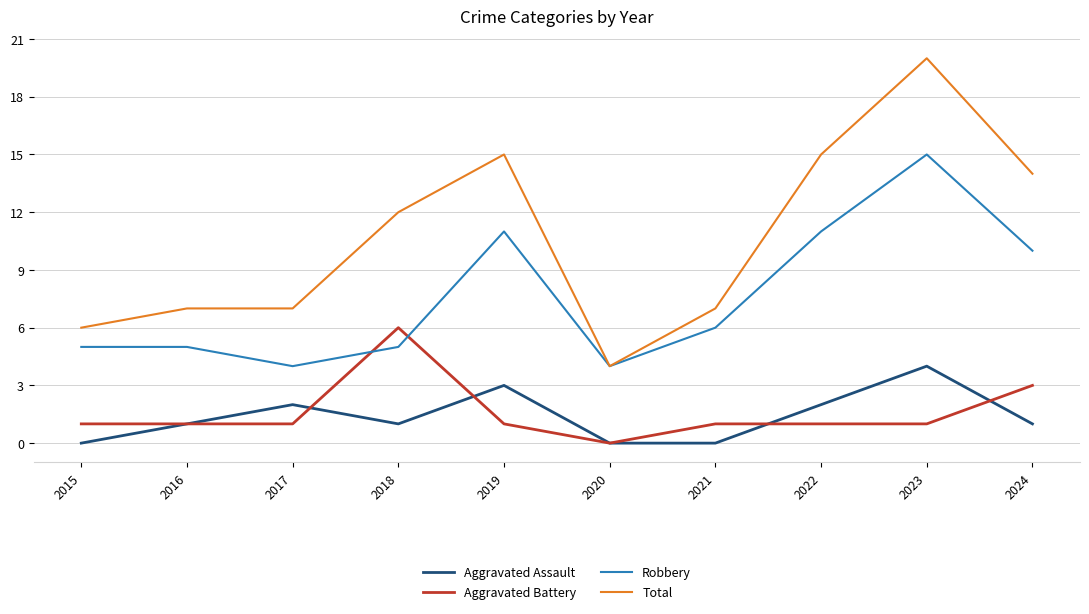

What is the greatest value displayed?

20